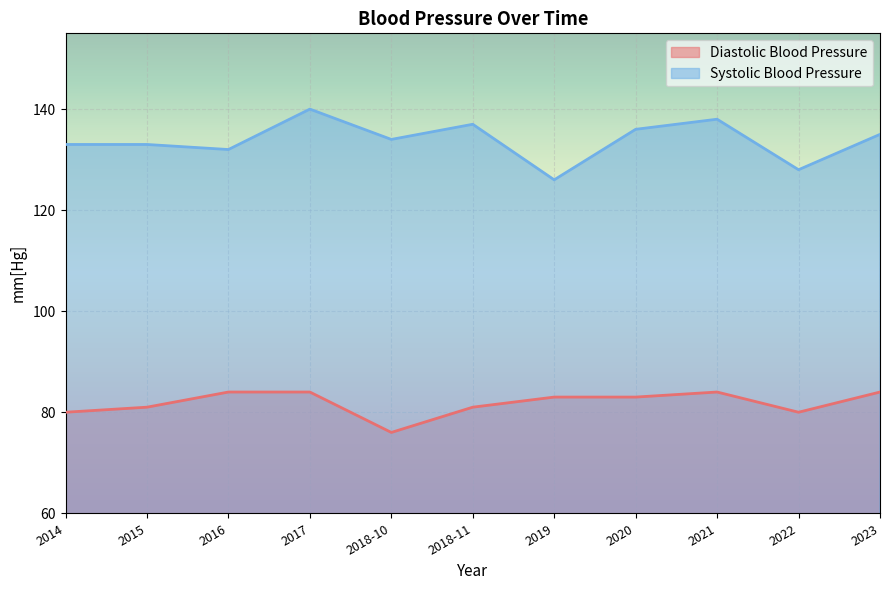

Is it true that Diastolic Blood Pressure equals 144 at 2022?

False